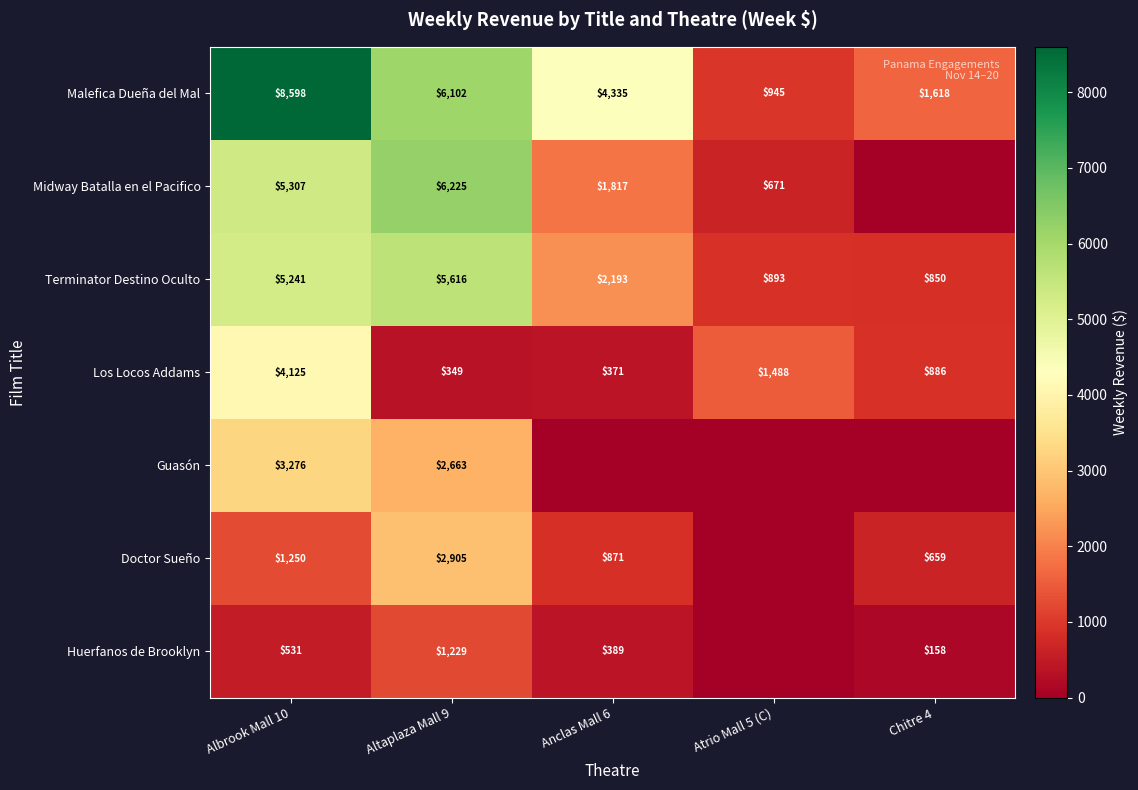

Rank the categories by Los Locos Addams value from highest to lowest.

Albrook Mall 10, Atrio Mall 5 (C), Chitre 4, Anclas Mall 6, Altaplaza Mall 9